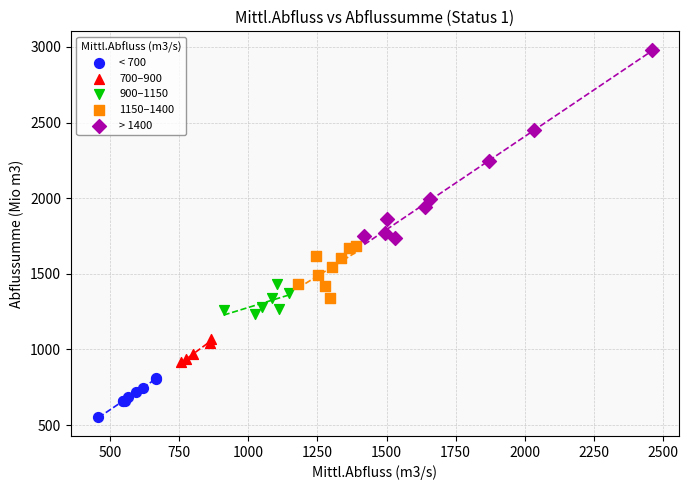

Which series reaches the minimum Y coordinate?

< 700